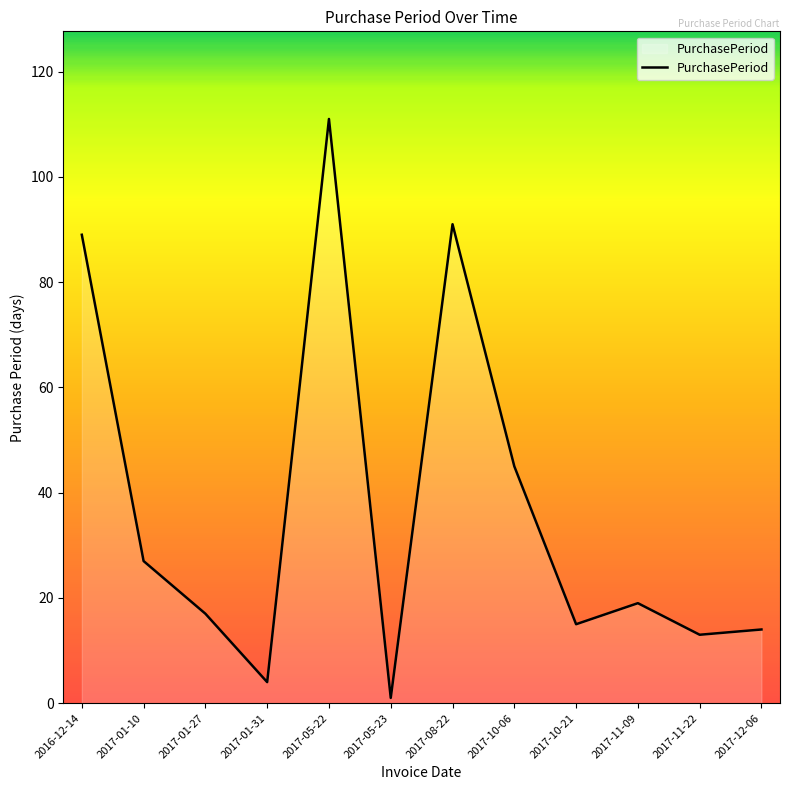

What is the change in value from 2017-01-27 to 2017-05-23?

-16